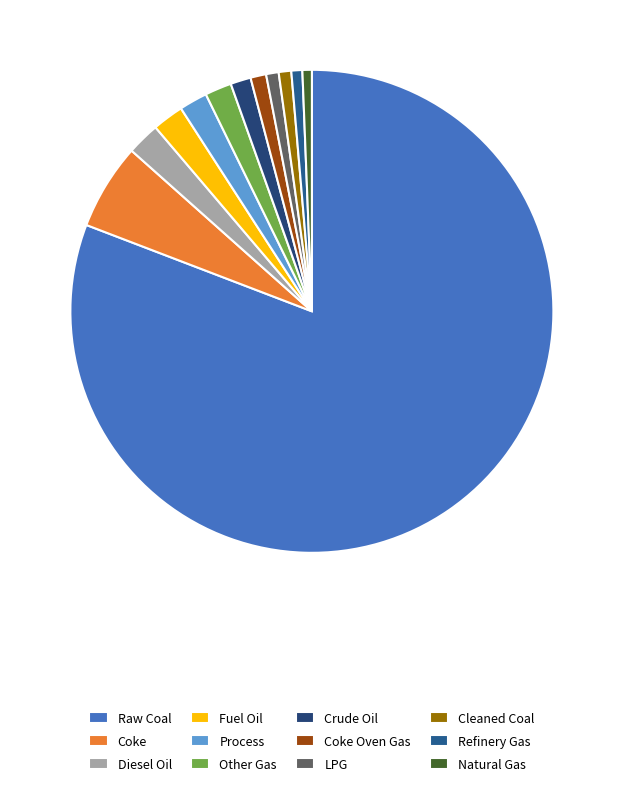

Count the number of slices in the pie.

12